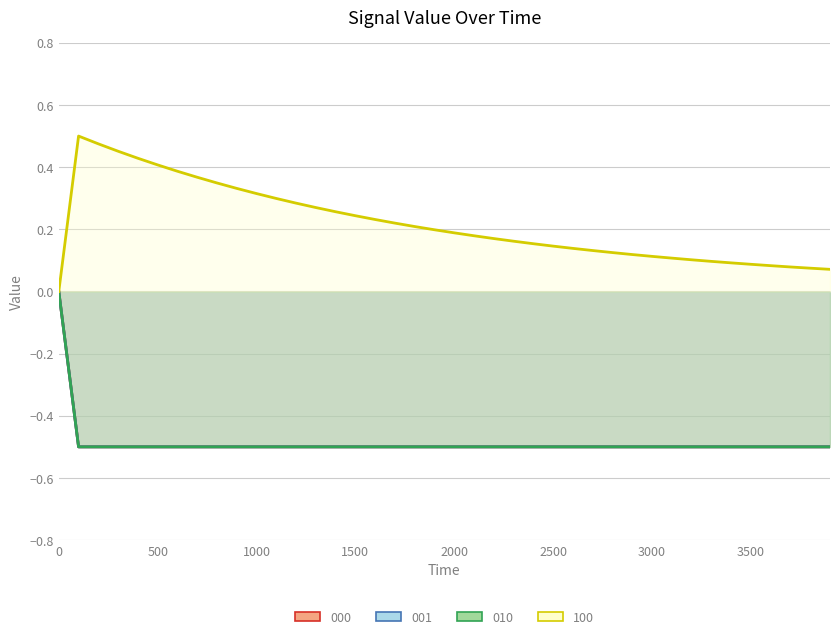

What is the difference between the maximum and minimum values in the 100 series?

0.5